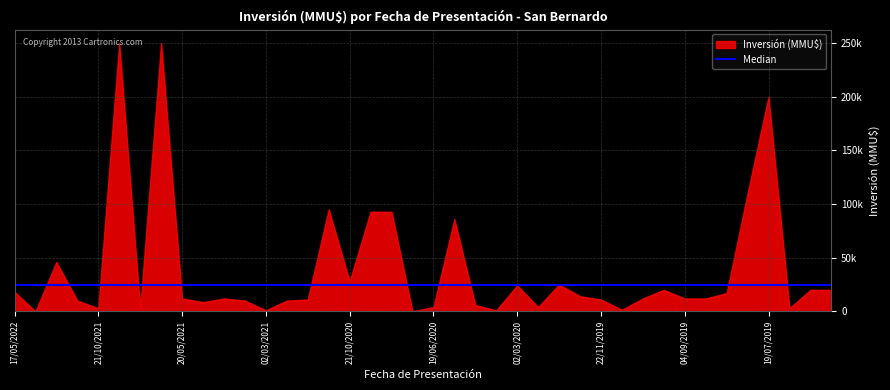

What are all the series names shown in the legend?

Inversión (MMU$), Median